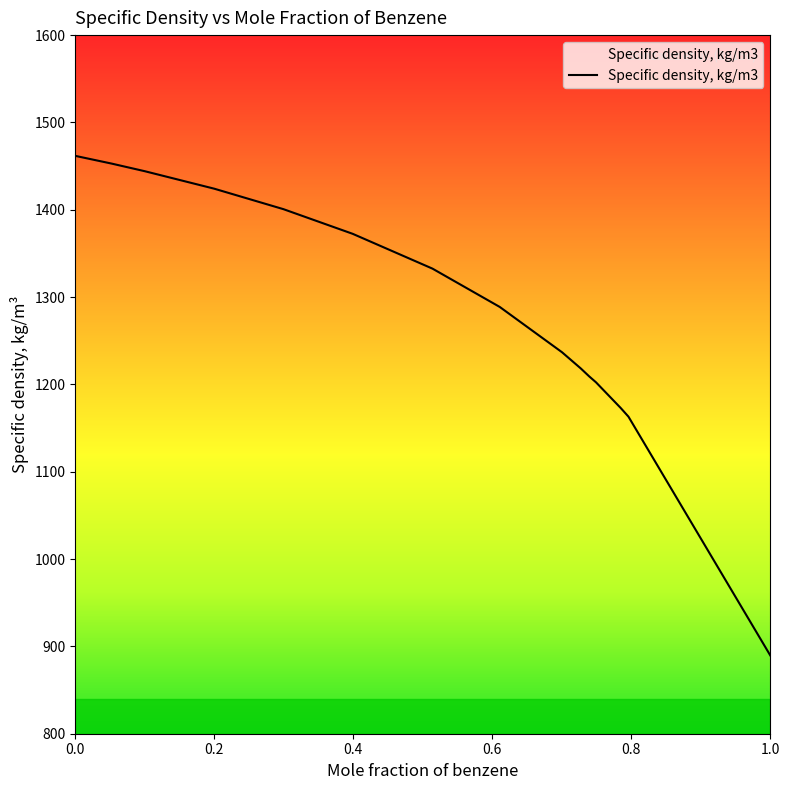

What is the minimum value shown in the chart?

889.6